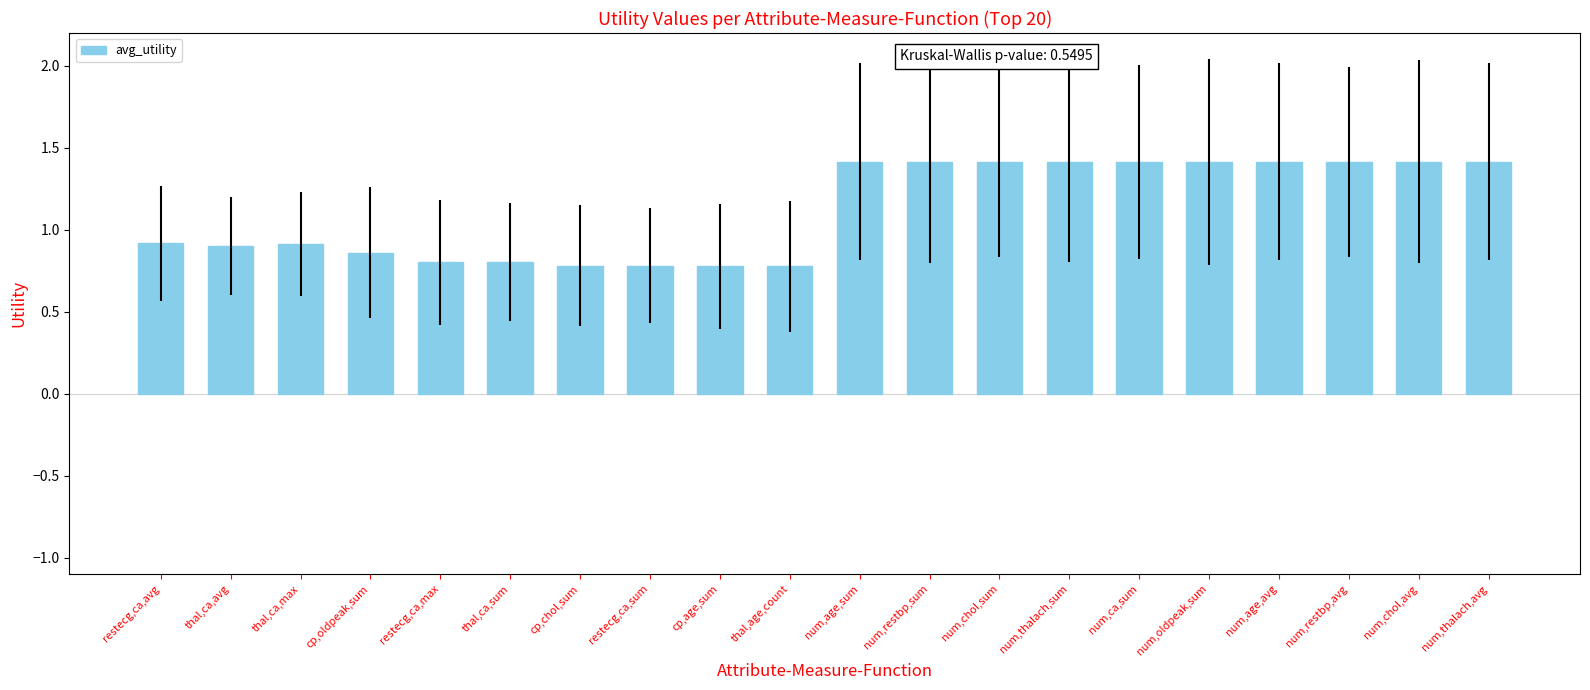

What is the average value?

1.1